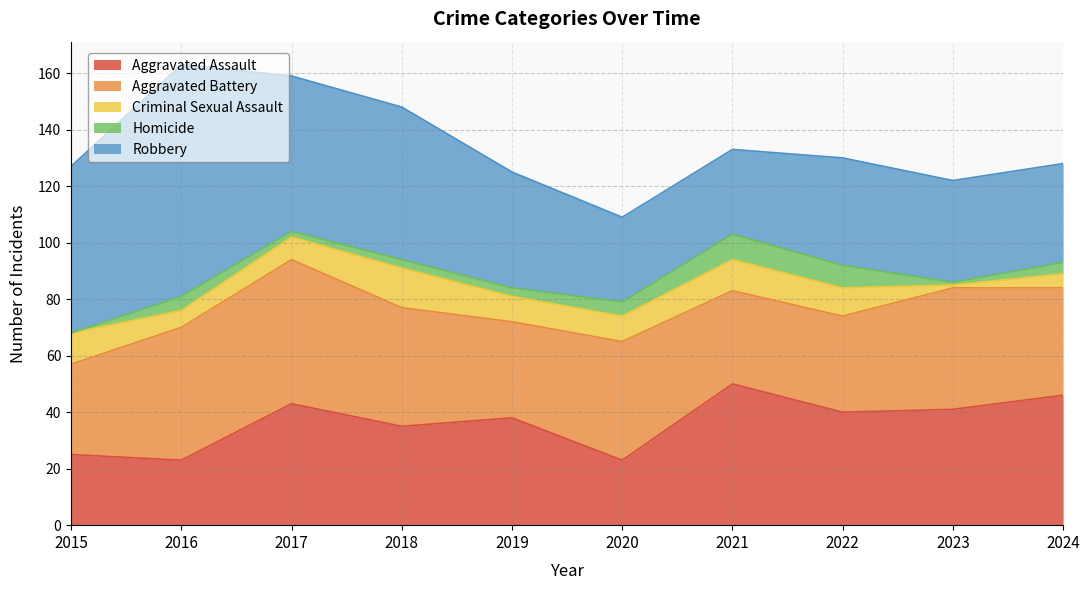

How many times do Aggravated Battery and Aggravated Assault cross each other?

5